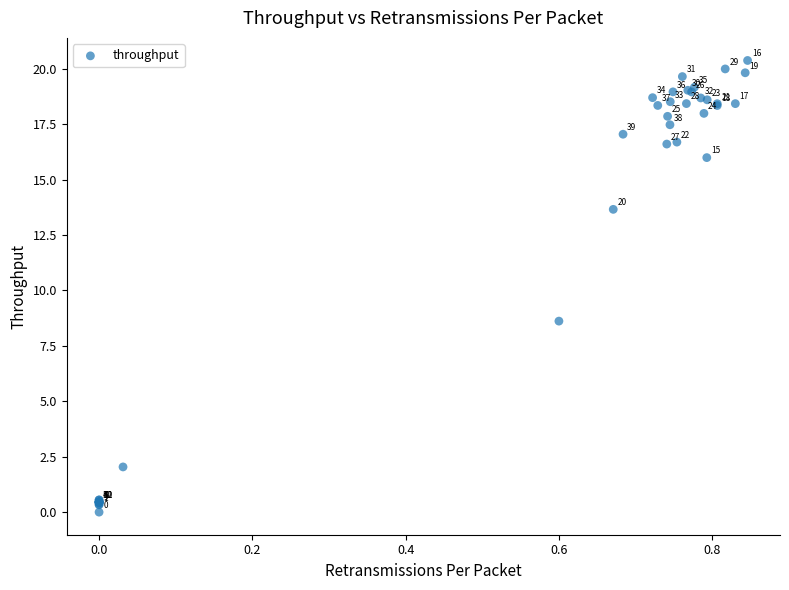

What Y value in the scatter plot is closest to 10?

8.6